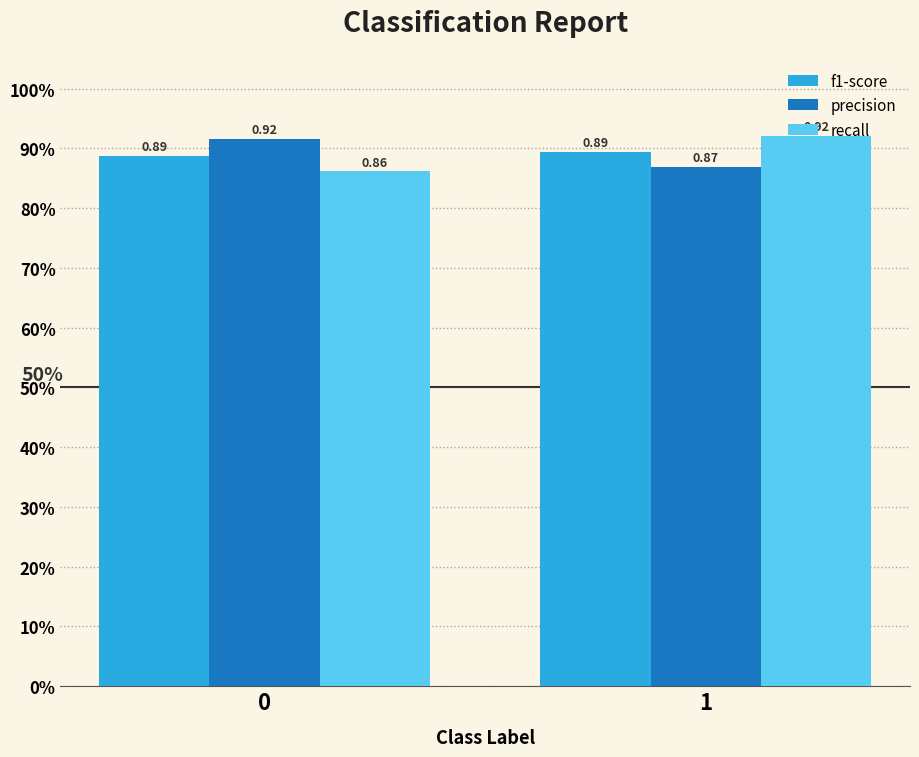

Are the bars grouped side by side (vs. stacked)?

Yes